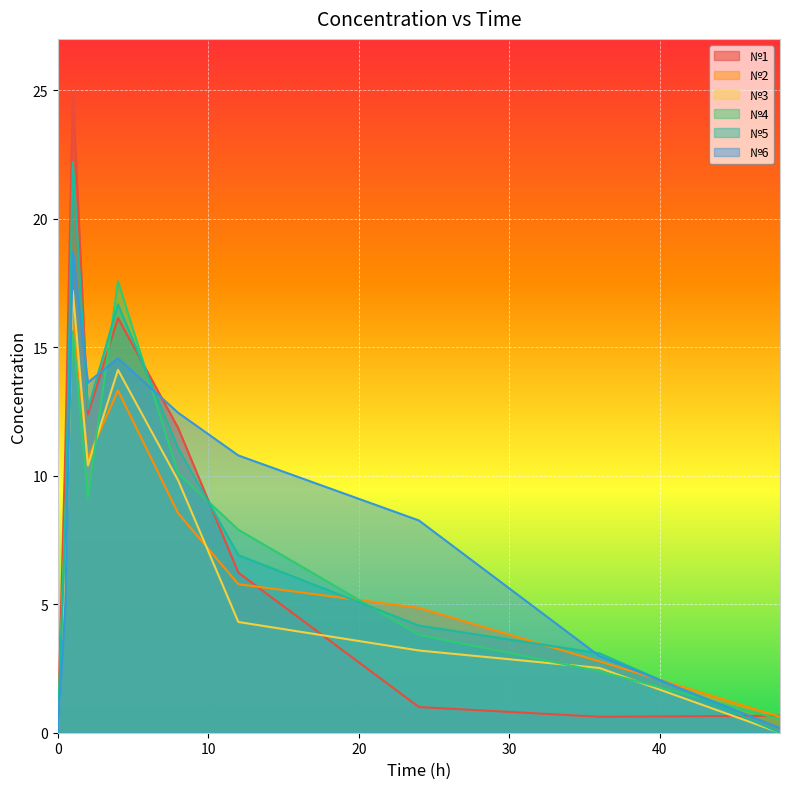

What is the total value across all series at 12?

41.9